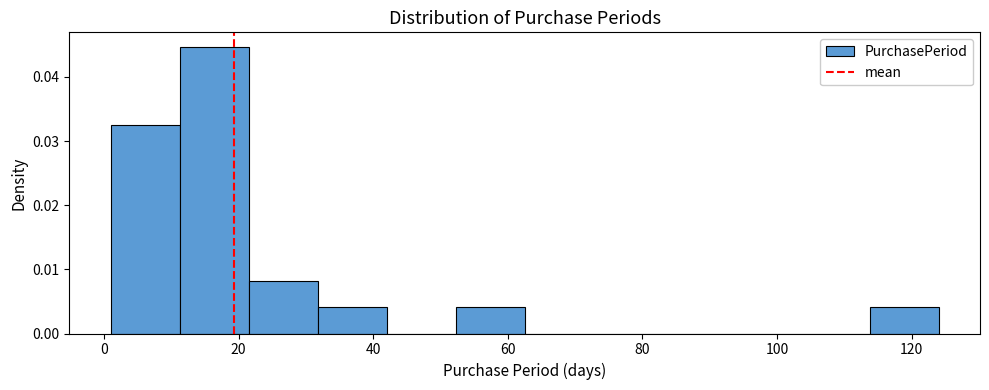

Reading left to right, transcribe this chart: for each bar, give the range it covers on the x-axis and its height. Neither the bar edges nor the heights are printed on the chart, so give them approximately, as read against the axes.

2 to 12: 0.033
12 to 22: 0.045
22 to 32: 0.008
32 to 42: 0.004
42 to 52: 0
52 to 62: 0.004
62 to 72: 0
72 to 84: 0
84 to 94: 0
94 to 104: 0
104 to 114: 0
114 to 124: 0.004